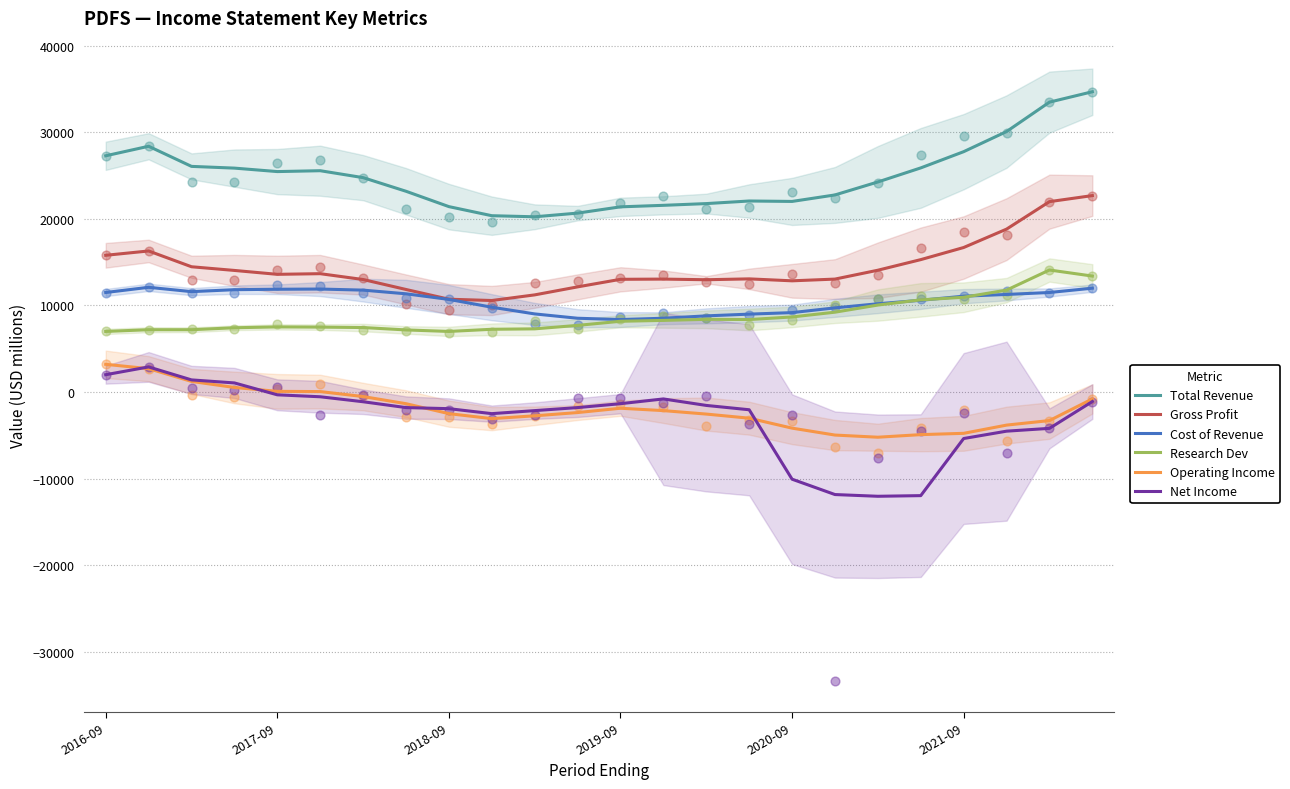

What is the total value across all series at 14?

47850